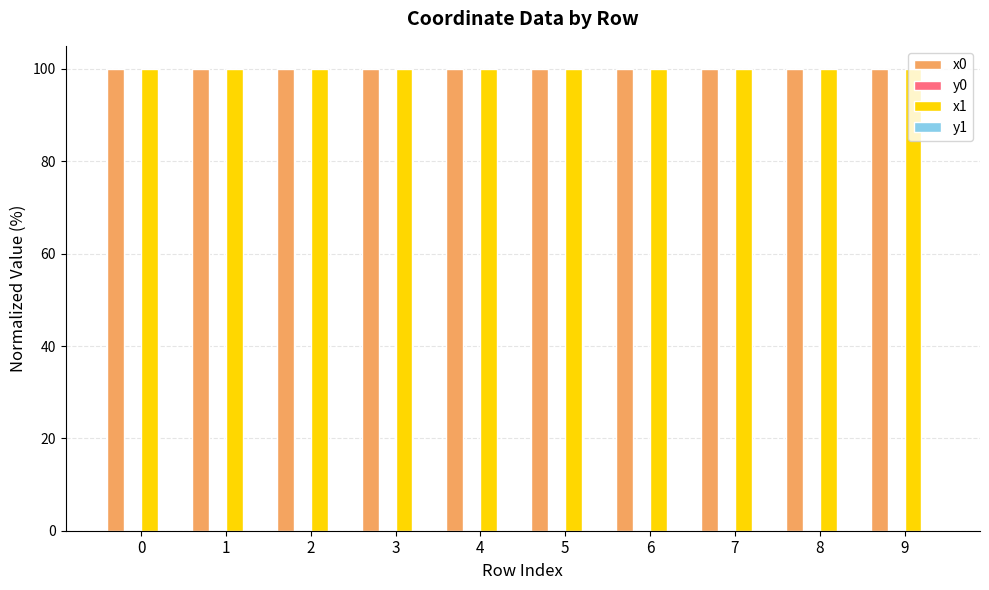

What is the spread (max minus min) of values at 7?

100.0